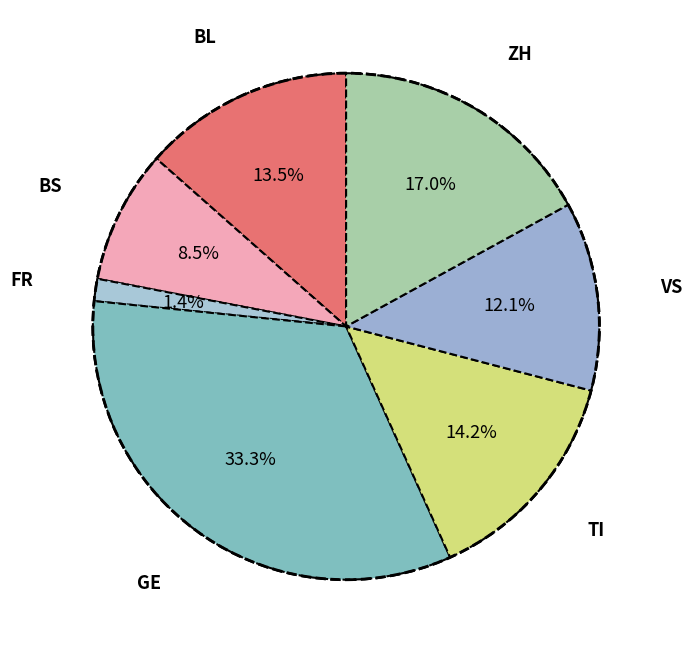

How many slices are in this pie chart?

7